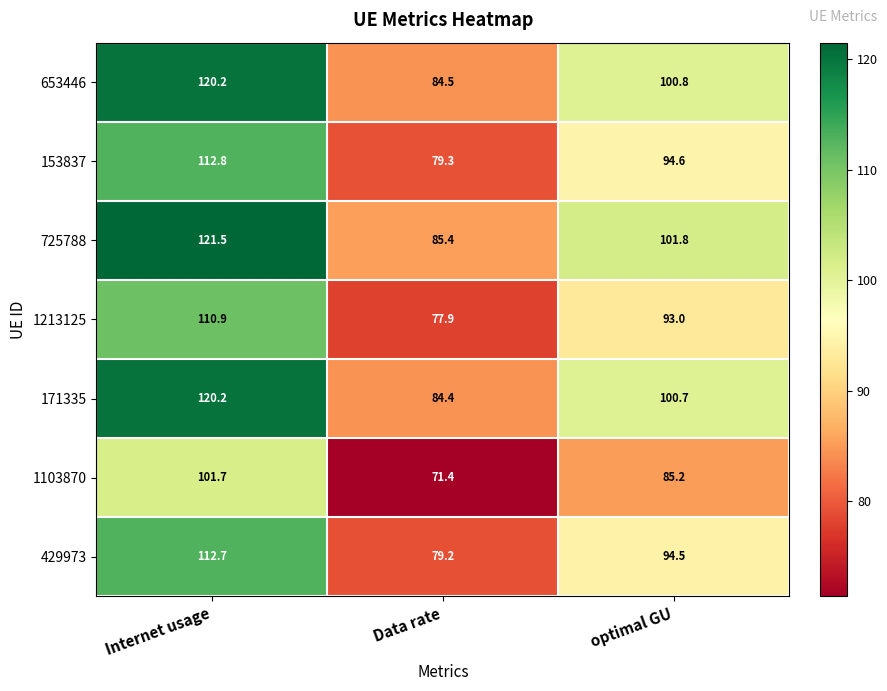

The 1103870 series shows 101.7 at Internet usage. True or false?

True